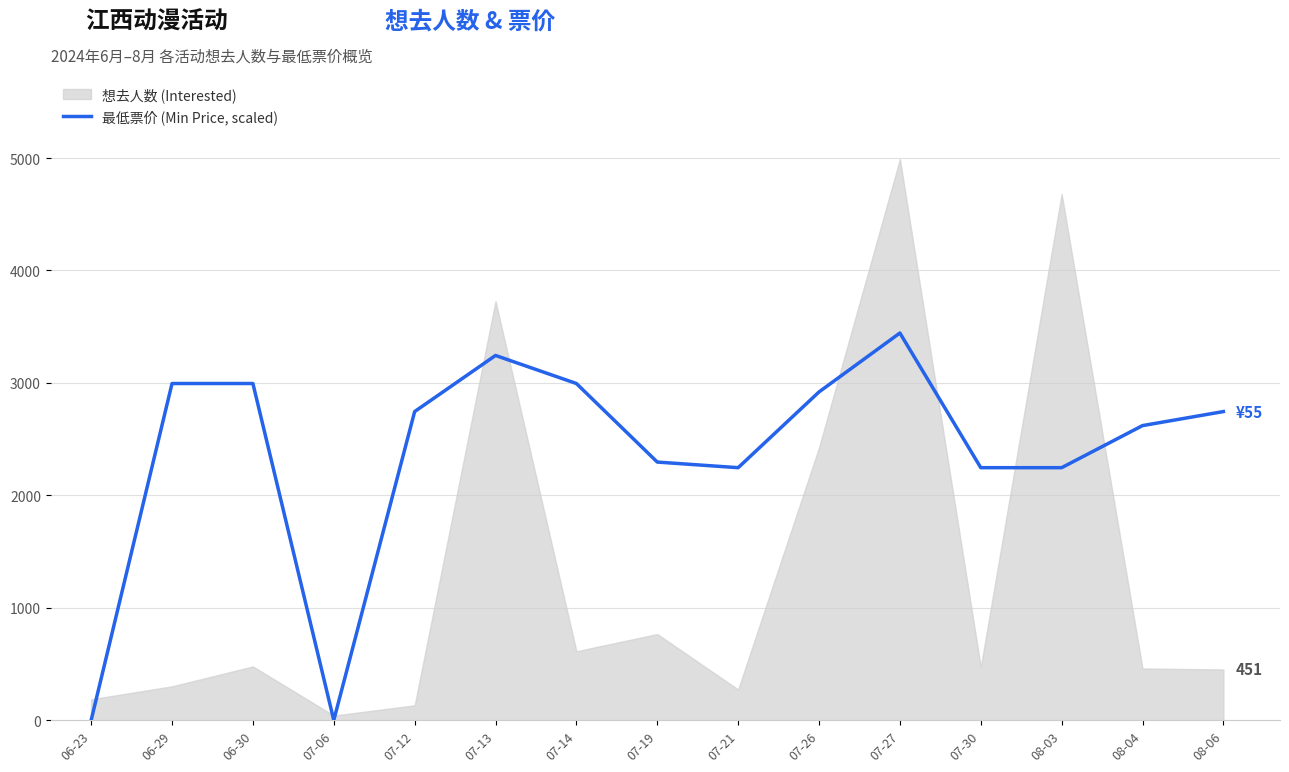

What position from the left is 07-26?

10